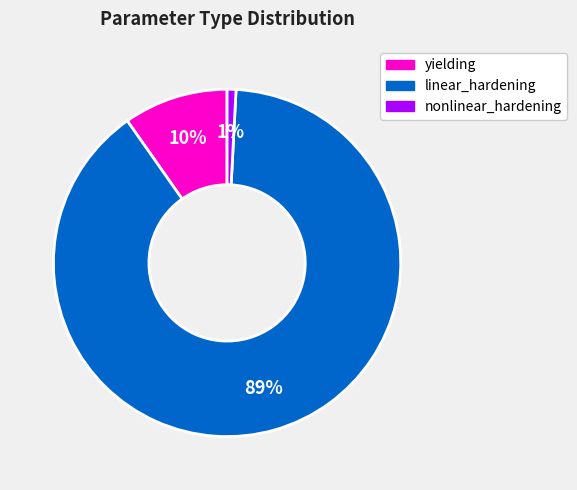

Is there any slice that represents more than half of the pie?

Yes